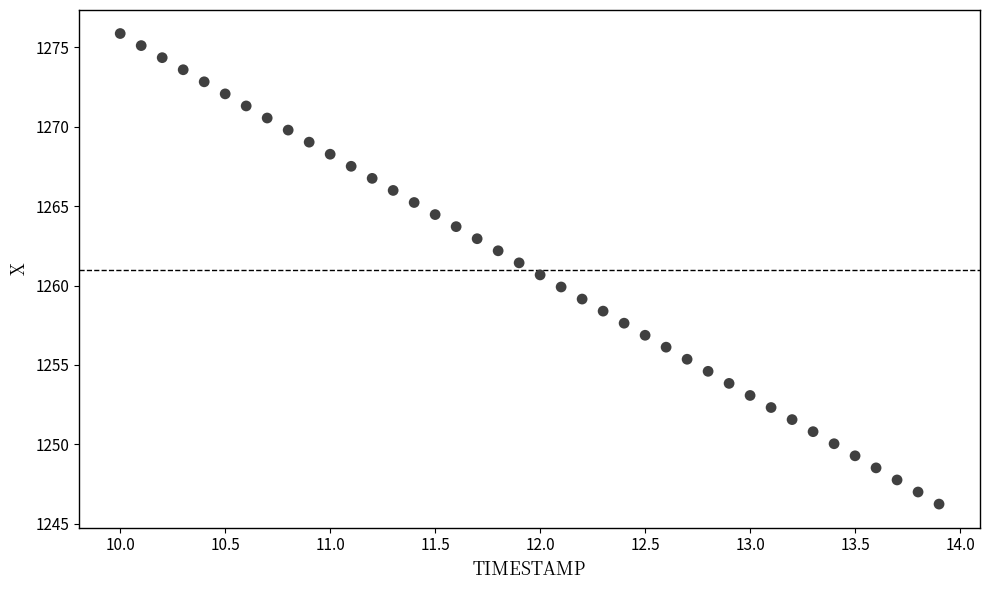

What is the range of Y values (max minus min)?

29.6